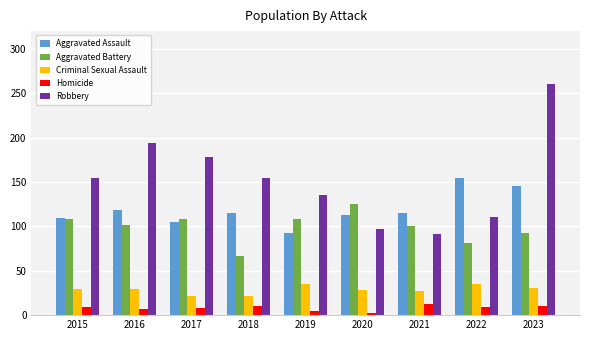

At 2019, list the series in order from largest to smallest.

Robbery, Aggravated Battery, Aggravated Assault, Criminal Sexual Assault, Homicide